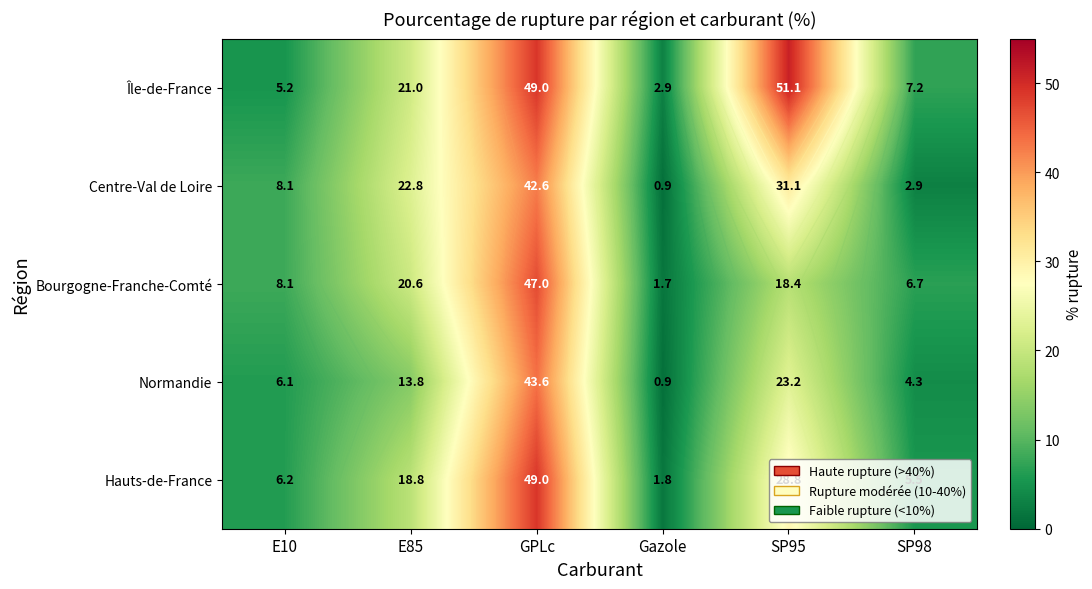

At which category is the sum across all series the highest?

GPLc